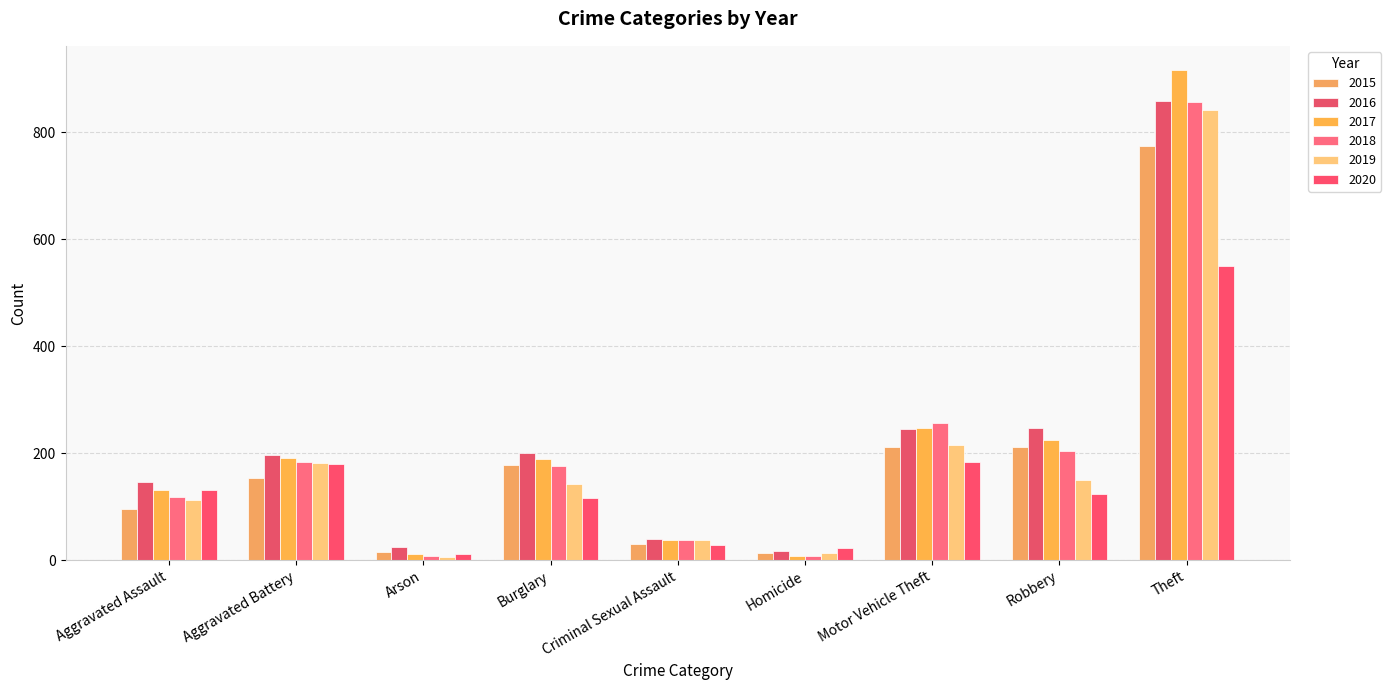

The 2018 series shows 176 at Burglary. True or false?

True